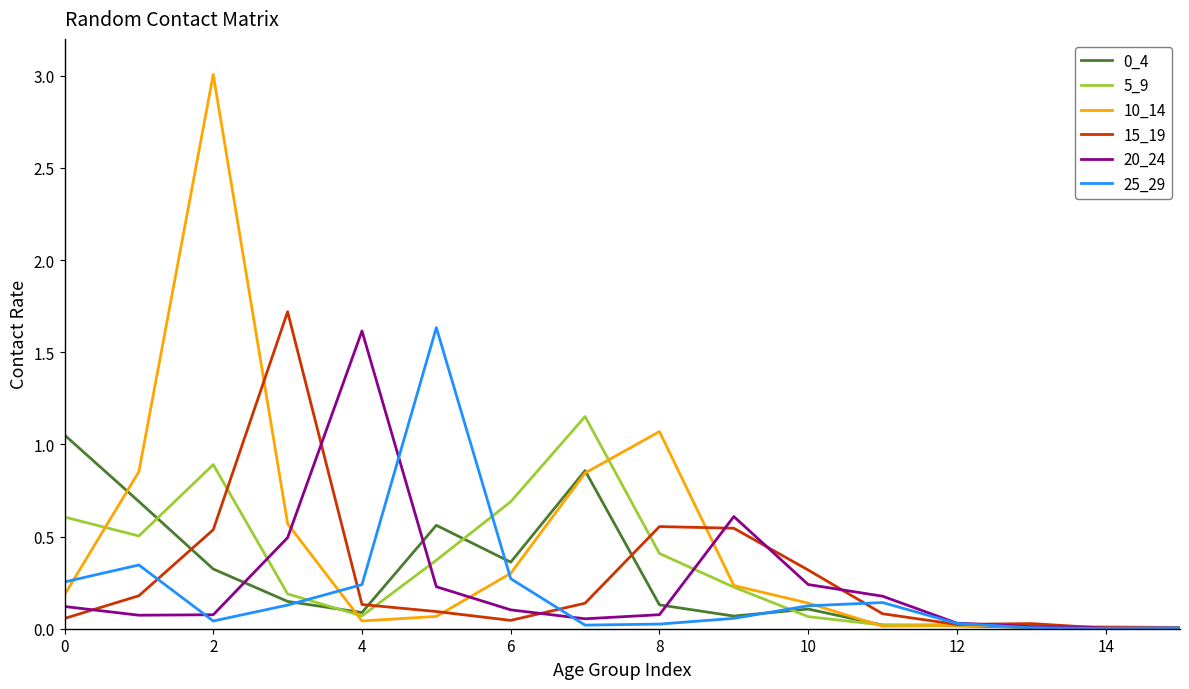

Which series has the widest spread of values?

10_14